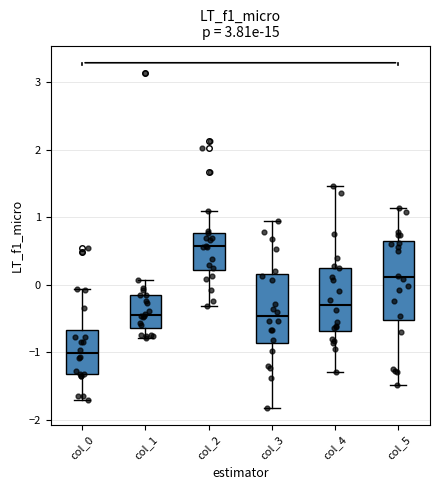

Which box has the lowest median line?

col_0